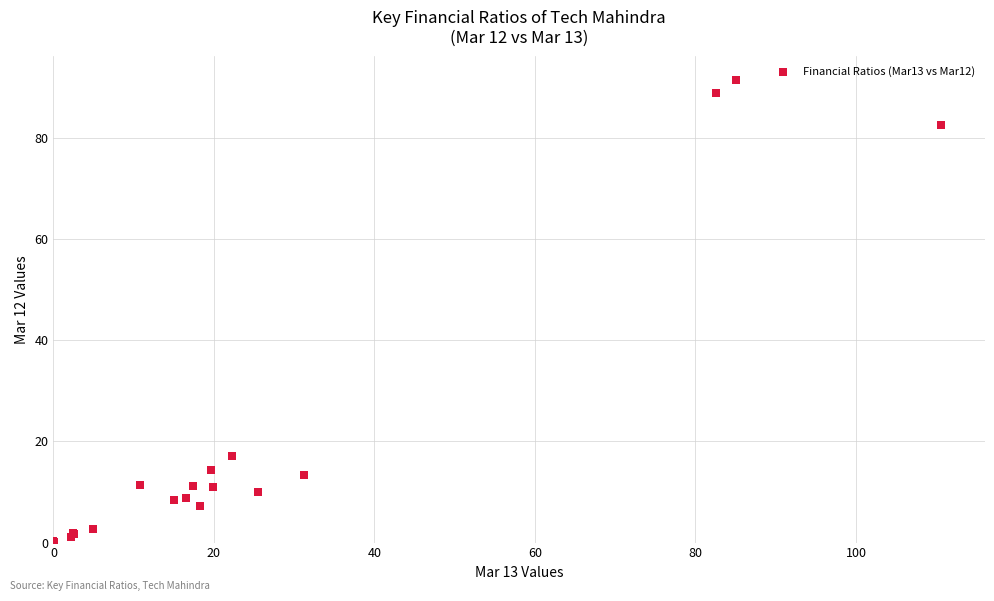

What Y value in the scatter plot is closest to 45?

17.2